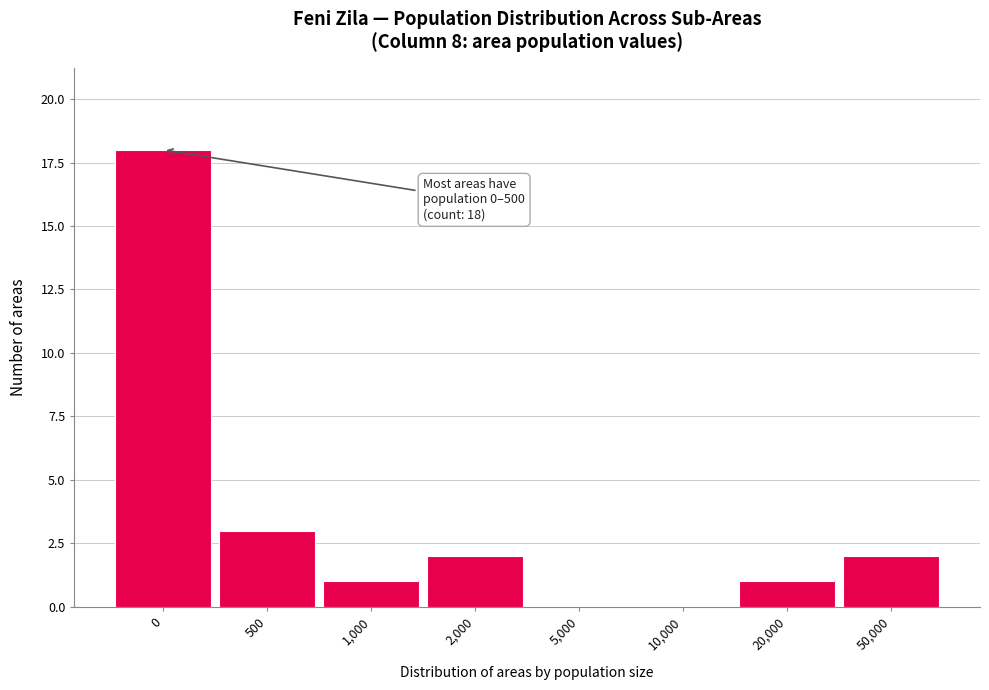

Reading right to left, transcribe all the data shown in this chart.

50,000=2	20,000=1	10,000=0	5,000=0	2,000=2	1,000=1	500=3	0=18